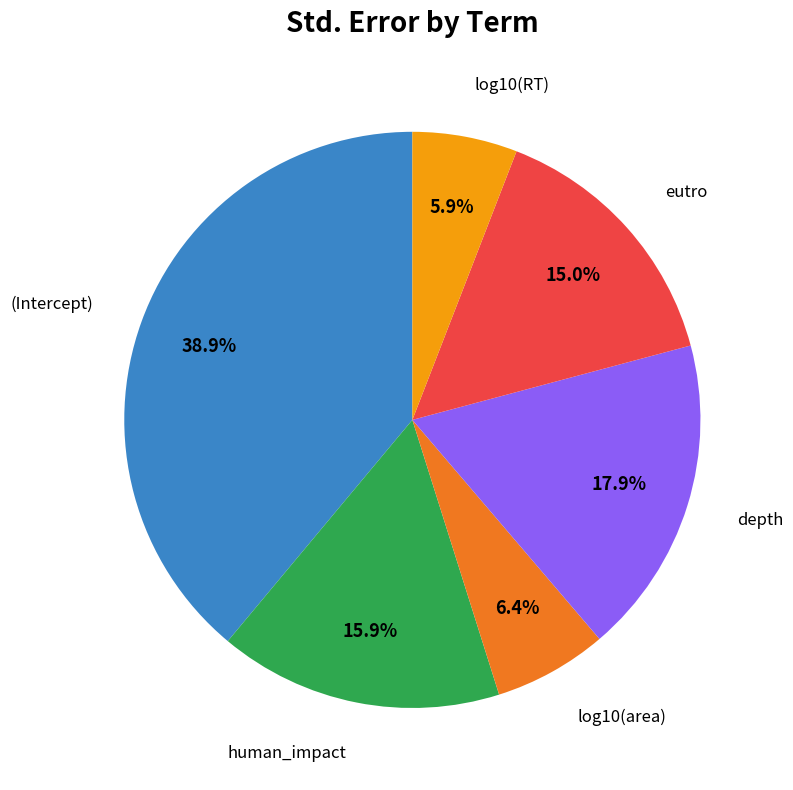

Is there a majority slice in this chart?

No